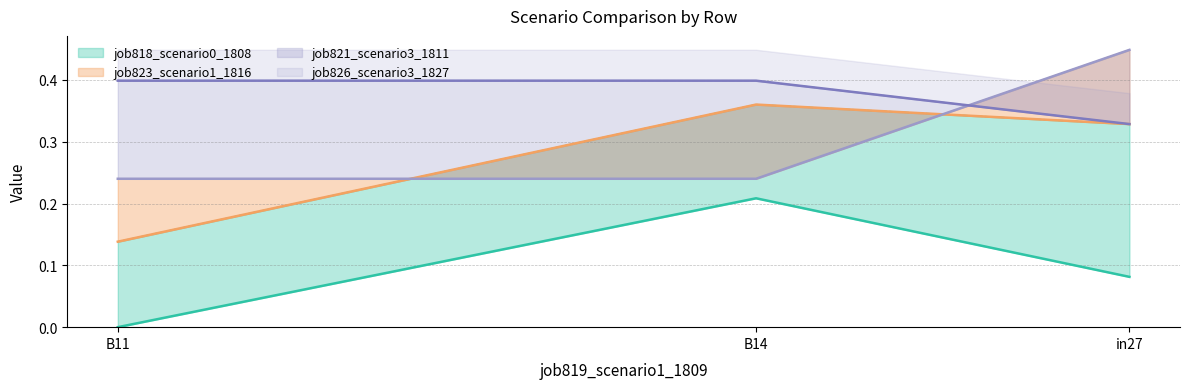

What is the approximate value of job826_scenario3_1827 at B14?

0.2